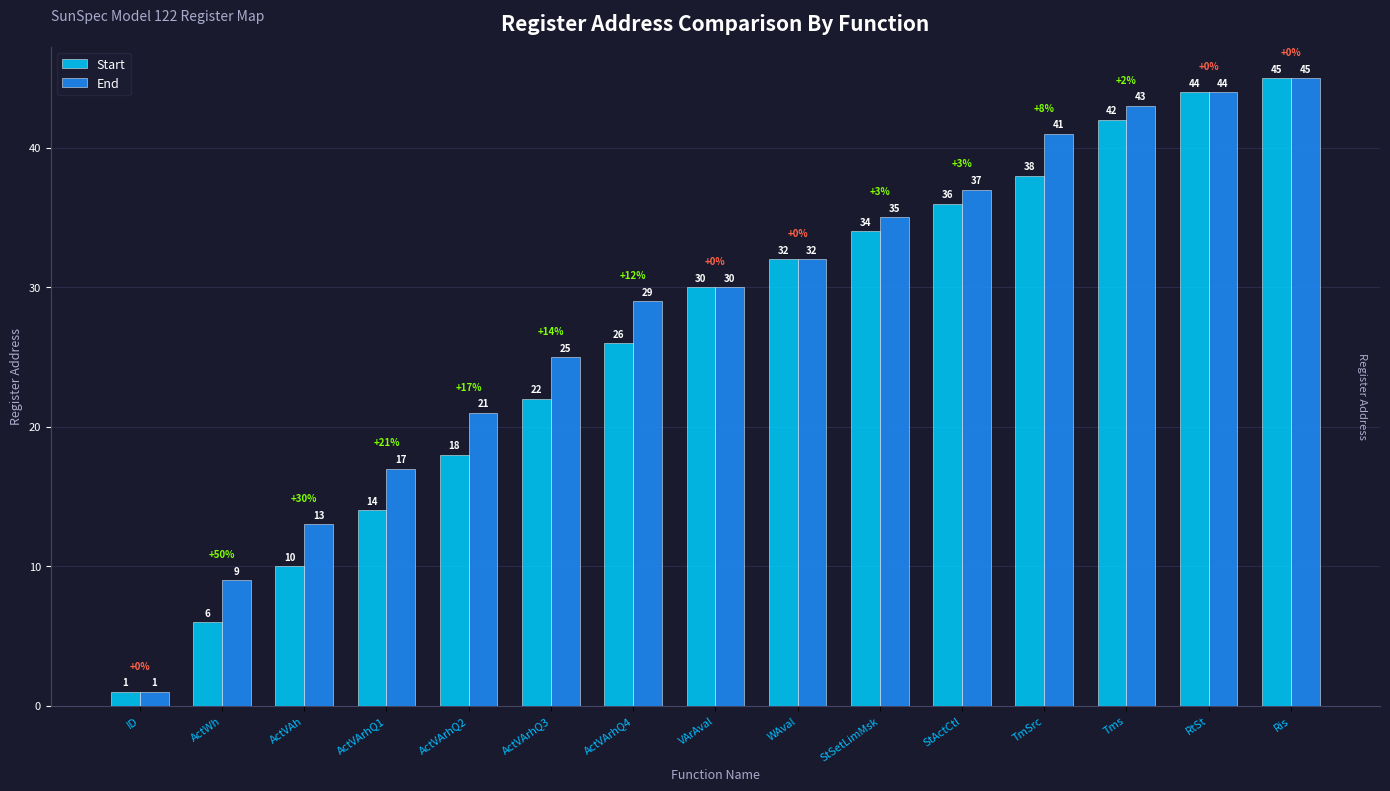

Count the number of data series in this chart.

2